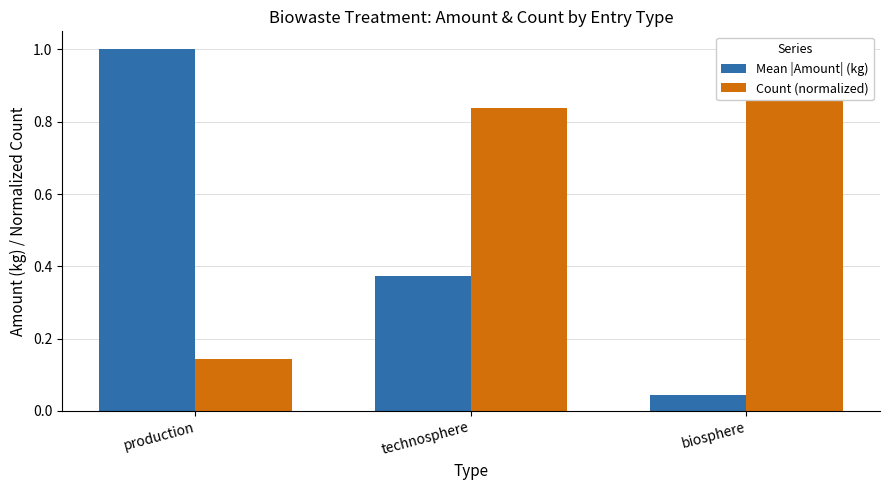

What is the greatest value displayed?

1.0